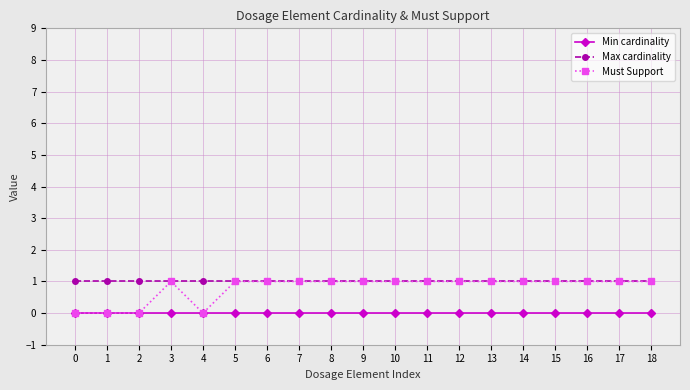

True or false: Max cardinality and Min cardinality intersect in this chart.

False